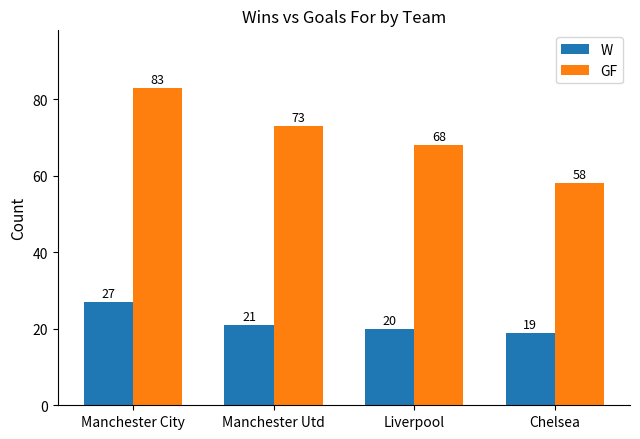

What is the total value across all series at Manchester Utd?

94